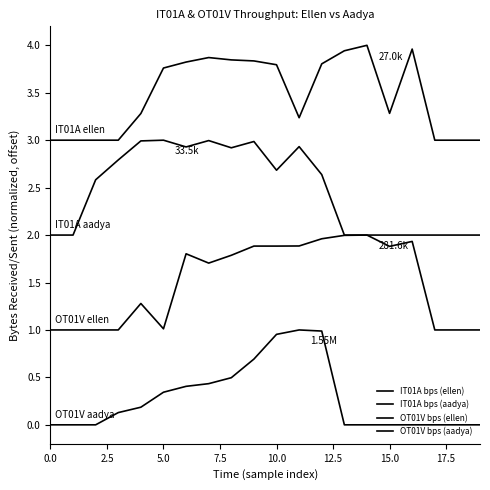

What is the value of the OT01V bps (aadya) point at the 8th from the left?

0.4